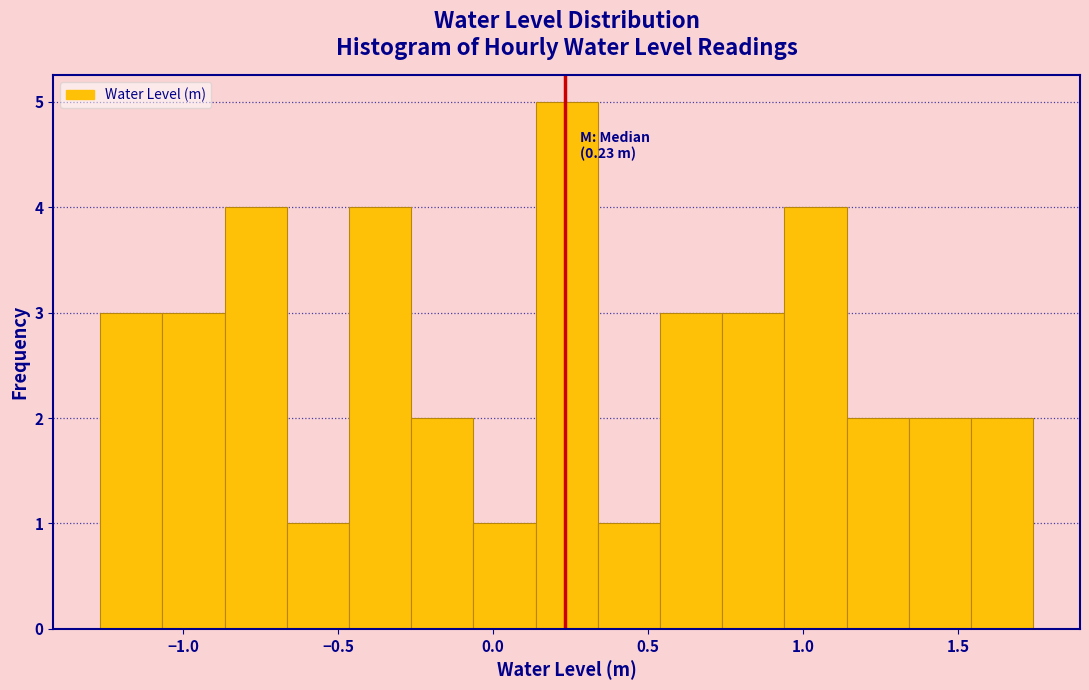

Which range on the x-axis has the tallest bar?

0.15 to 0.35